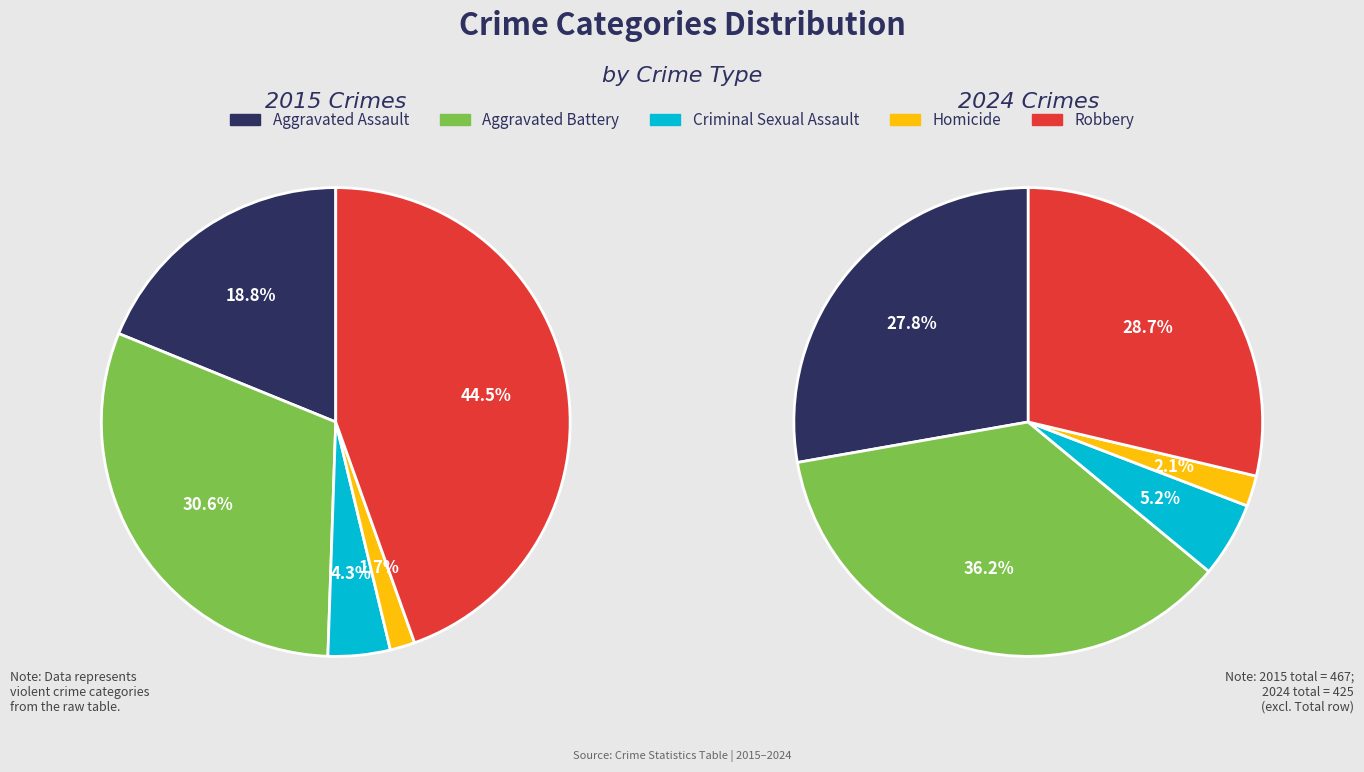

Which slice is the smallest?

Homicide